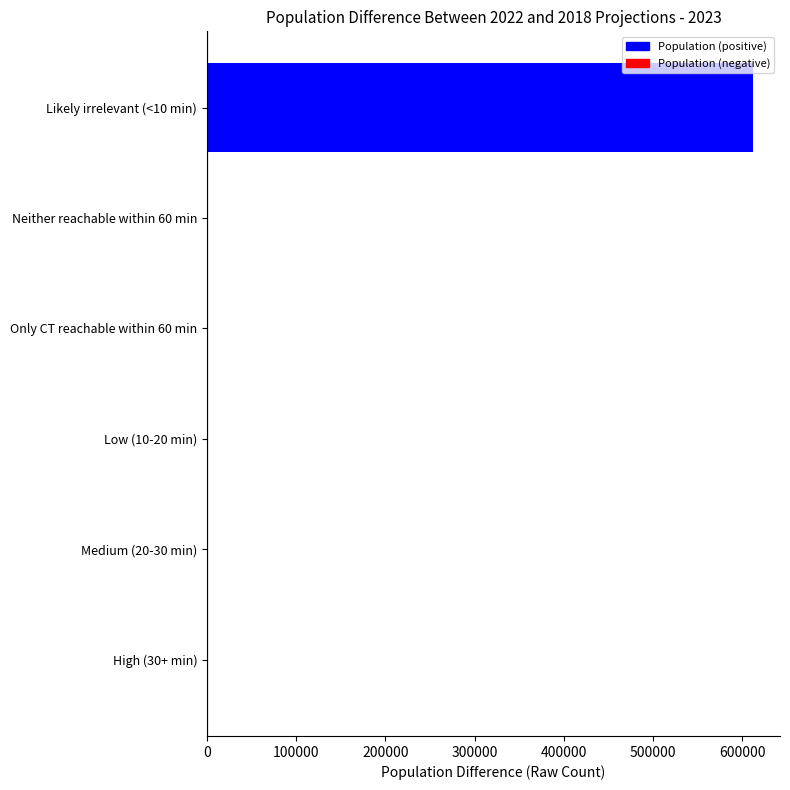

Are the bars horizontal?

Yes